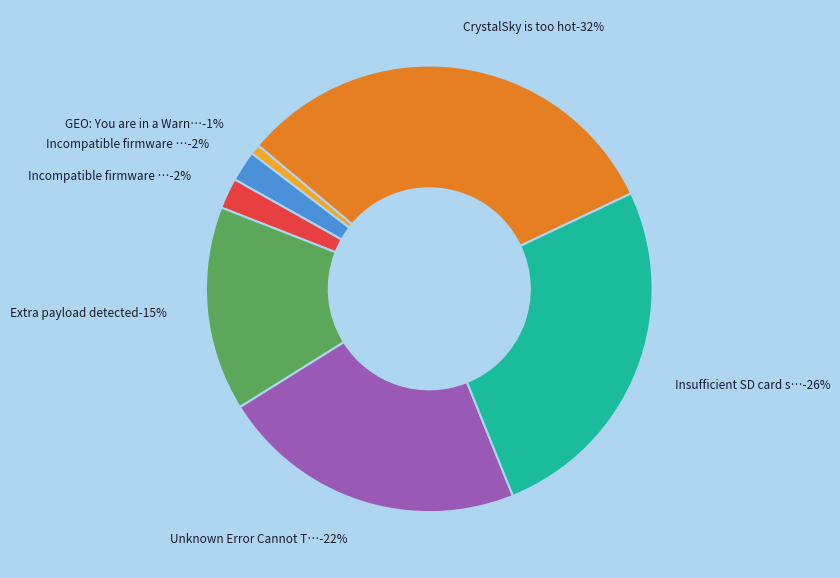

Which slice is the smallest?

GEO: You are in a Warning Zone